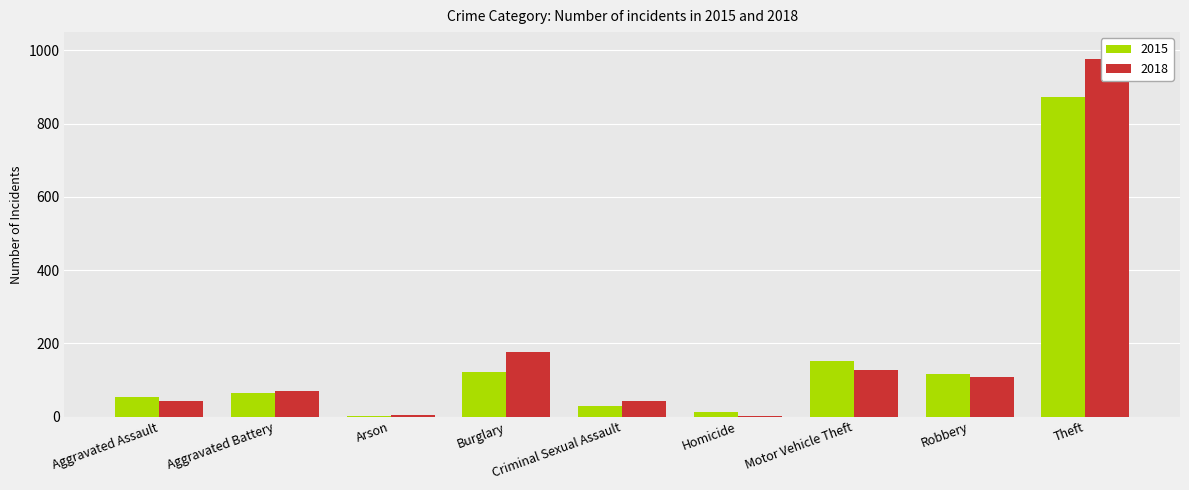

Rank the series by their average value, from lowest to highest.

2015, 2018